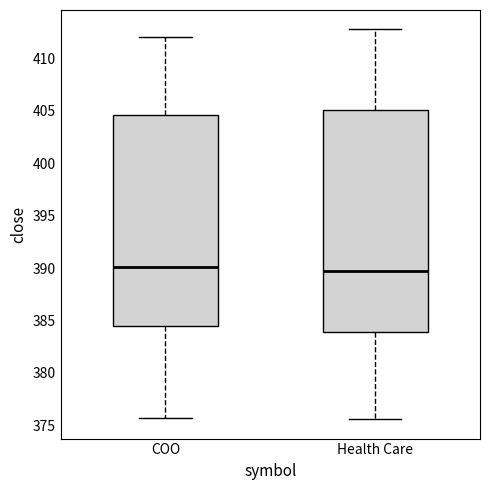

Reading left to right, read every box against the y-axis: the position of its median line, the range the box covers, and the ends of its whiskers. The values are not printed on the chart, so give them approximately, as read against the axis.

COO: median 390.0, box 384.5 to 404.5, whiskers 375.5 to 412.0
Health Care: median 389.5, box 384.0 to 405.0, whiskers 375.5 to 413.0